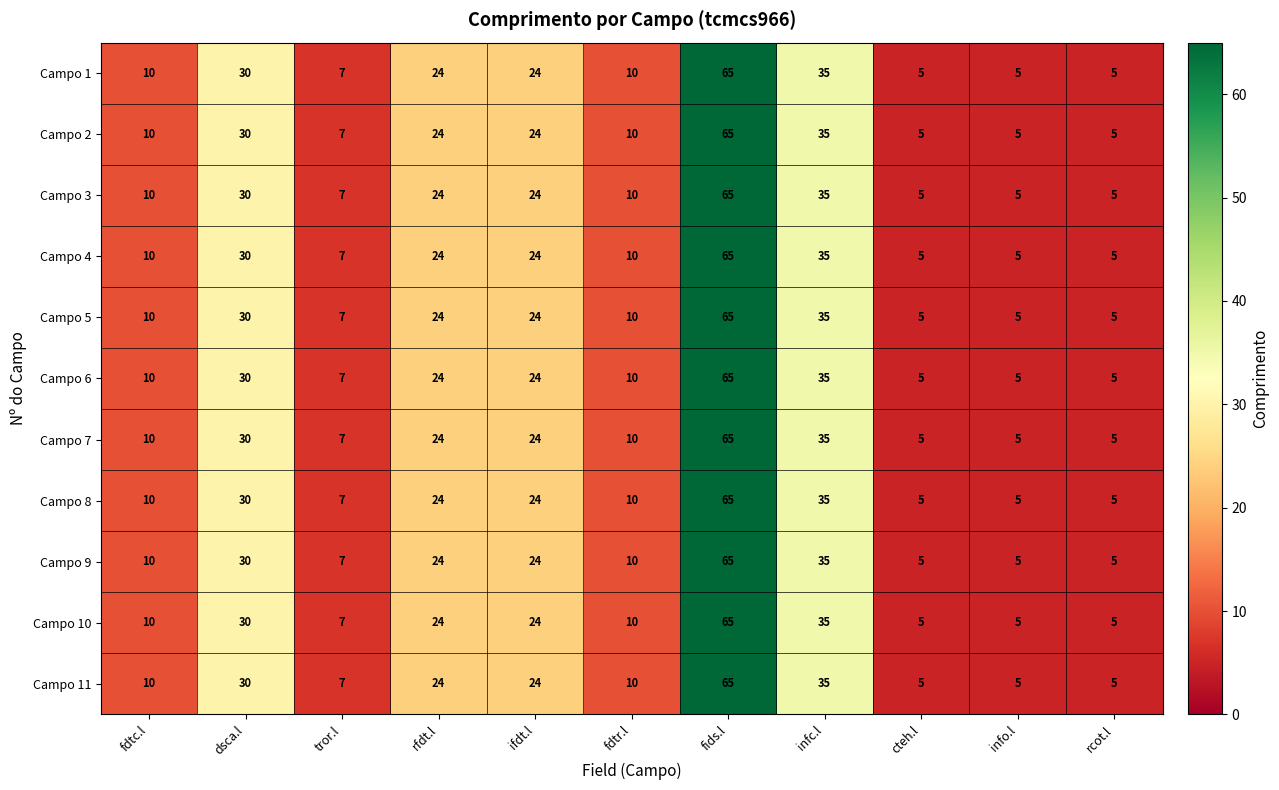

Which category has the highest value across all series?

fids.l